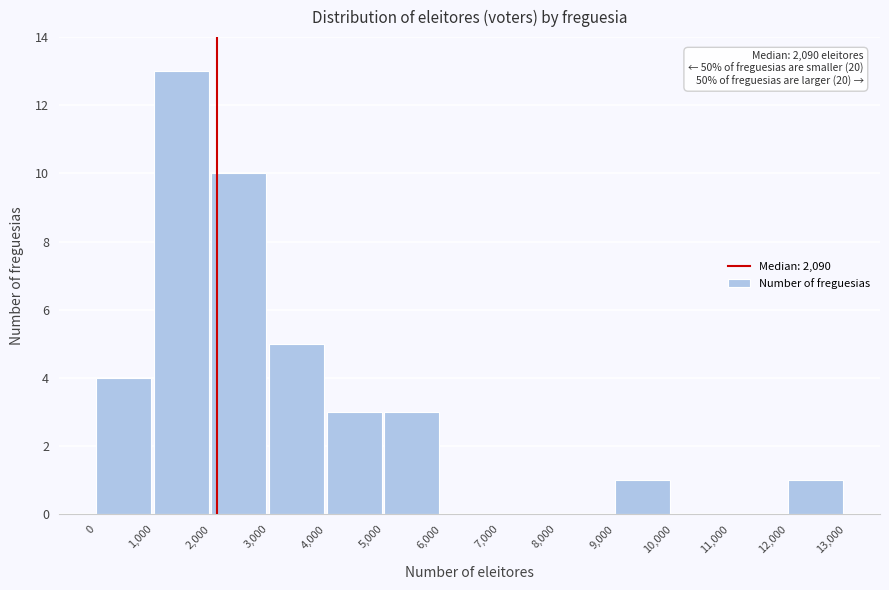

Which range on the x-axis has the tallest bar?

1,000 to 2,000